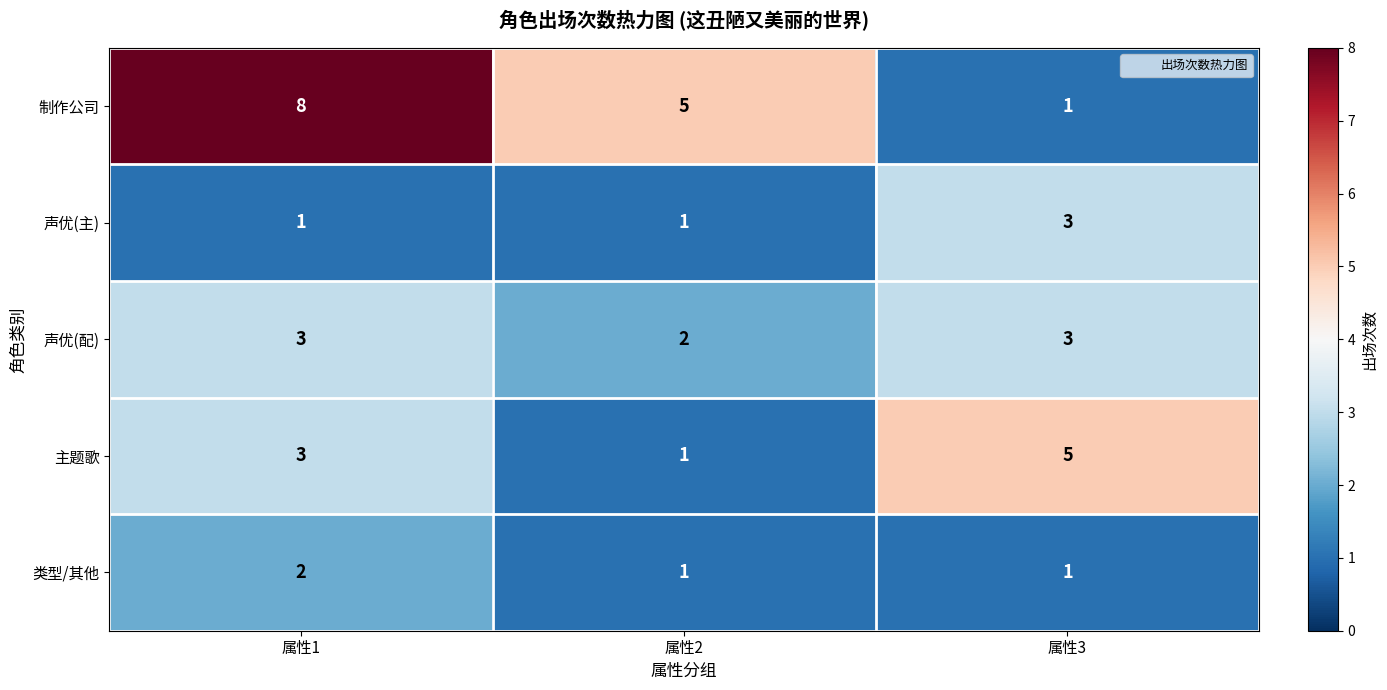

Reading left to right, transcribe all the data shown in this chart.

制作公司: 8	5	1
声优(主): 1	1	3
声优(配): 3	2	3
主题歌: 3	1	5
类型/其他: 2	1	1